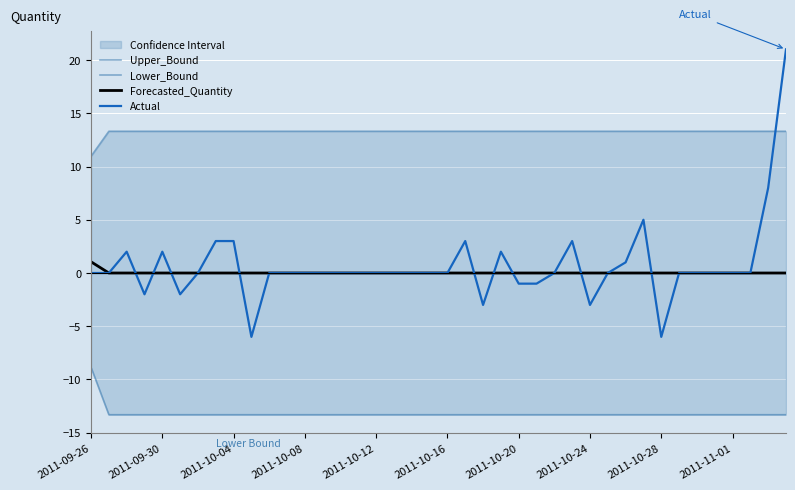

The Actual series shows -0.8 at 2011-10-24. True or false?

False